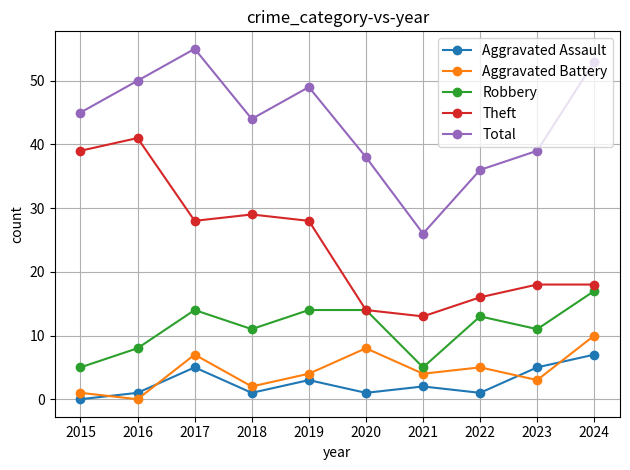

Reading left to right, list all the values displayed in this chart.

Aggravated Assault: 2015=0	2016=1	2017=5	2018=1	2019=3	2020=1	2021=2	2022=1	2023=5	2024=7
Aggravated Battery: 2015=1	2016=0	2017=7	2018=2	2019=4	2020=8	2021=4	2022=5	2023=3	2024=10
Robbery: 2015=5	2016=8	2017=14	2018=11	2019=14	2020=14	2021=5	2022=13	2023=11	2024=17
Theft: 2015=39	2016=41	2017=28	2018=29	2019=28	2020=14	2021=13	2022=16	2023=18	2024=18
Total: 2015=45	2016=50	2017=55	2018=44	2019=49	2020=38	2021=26	2022=36	2023=39	2024=53